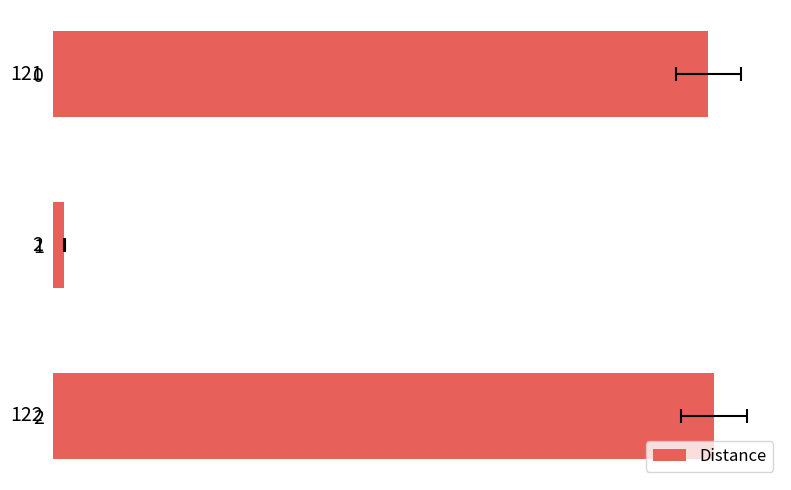

How many bars are there in total?

3